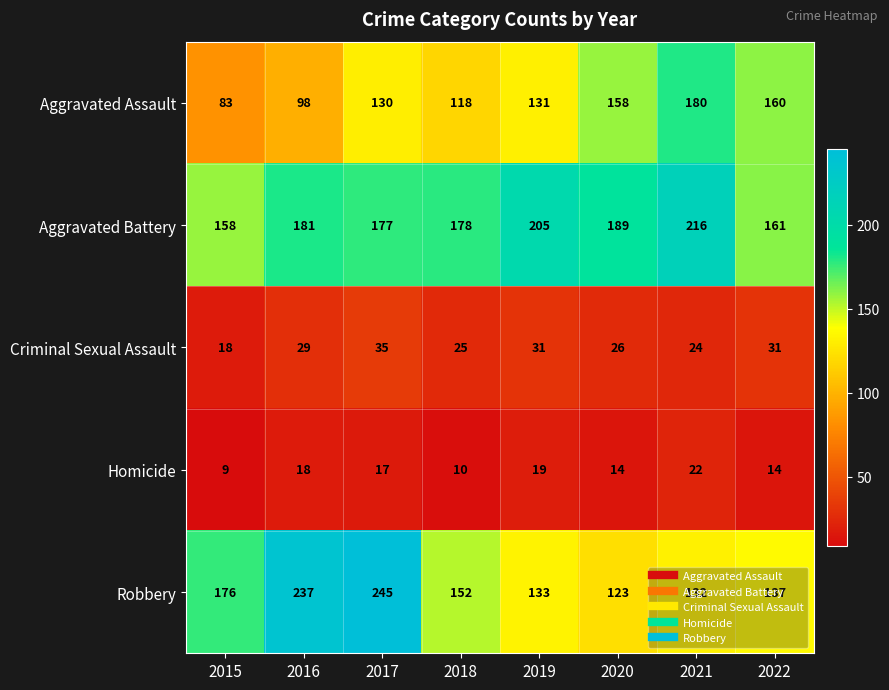

What is the difference between the highest and lowest values at 2022?

147